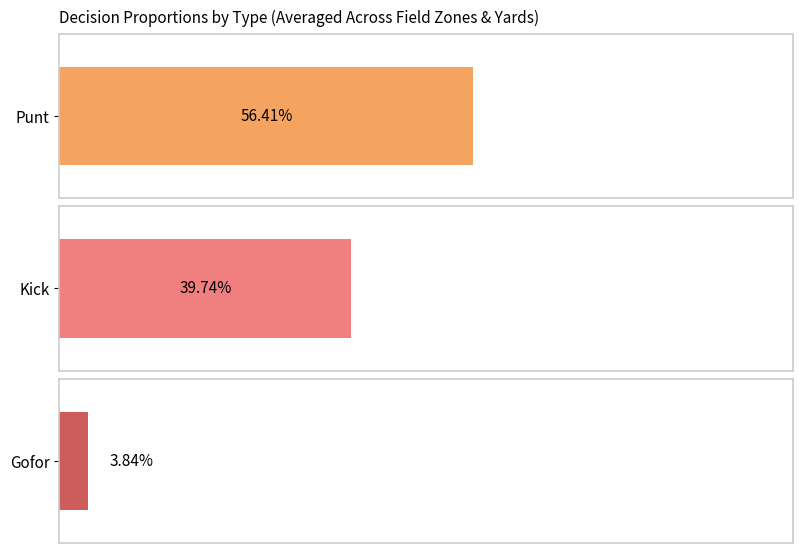

Rank the series by their maximum value, from lowest to highest.

gofor, kick, punt